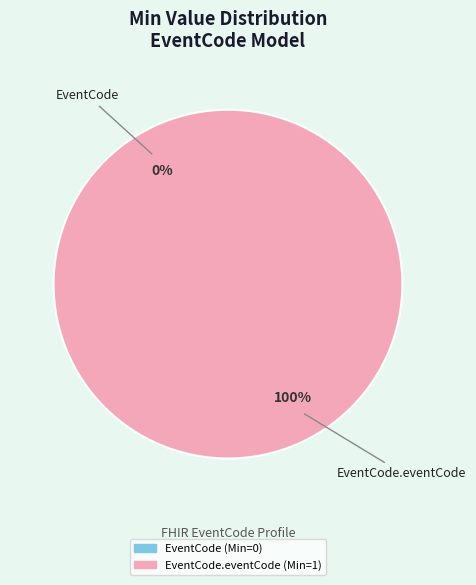

Rank the categories by value from highest to lowest.

EventCode.eventCode, EventCode